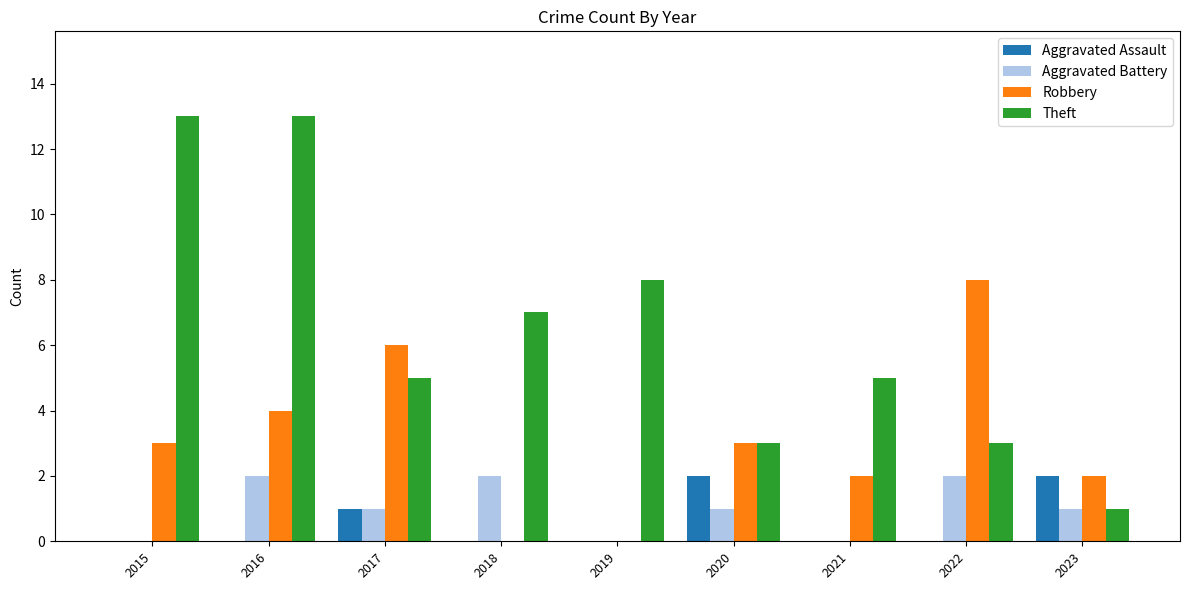

Which series changed the most between 2018 and 2023?

Theft